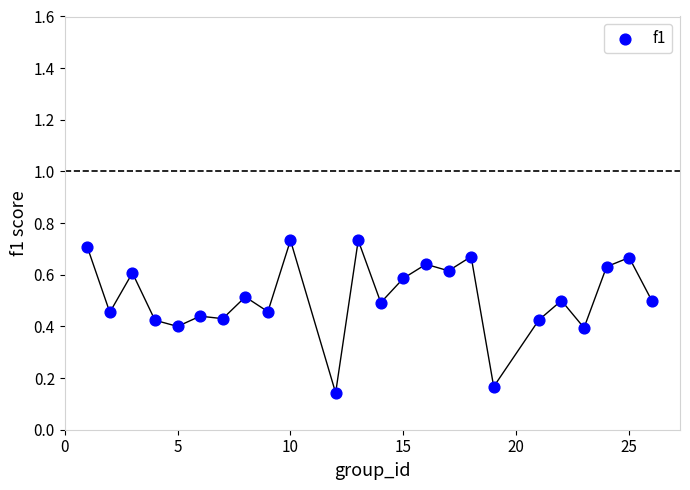

What is the range of X values (max minus min)?

25.0